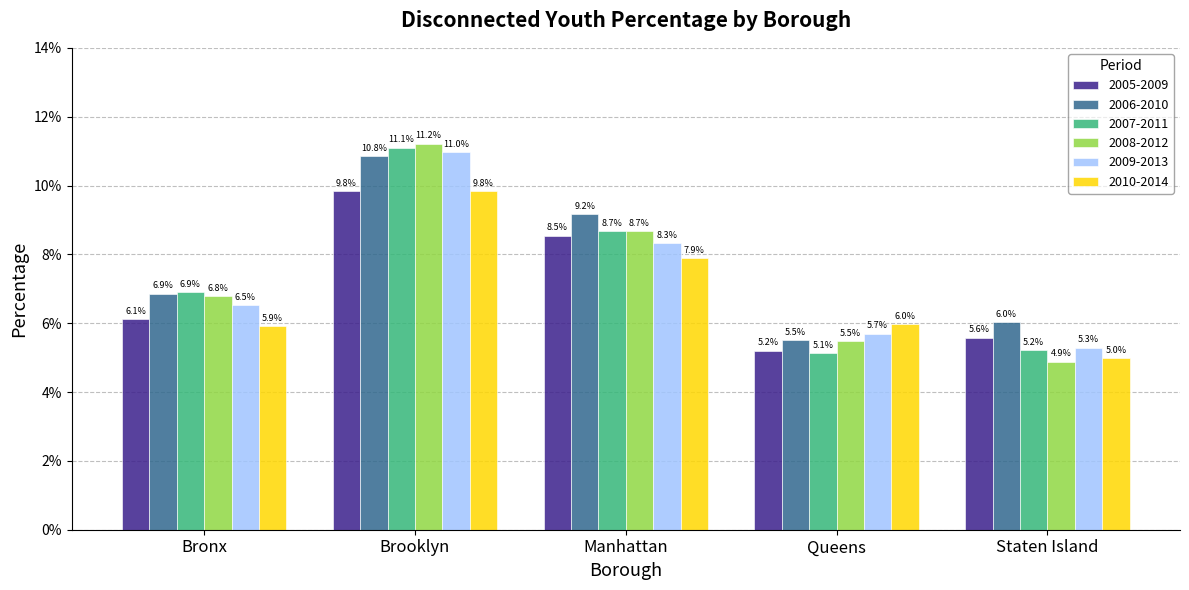

Count the 2006-2010 values in the range 0 to 1.

5